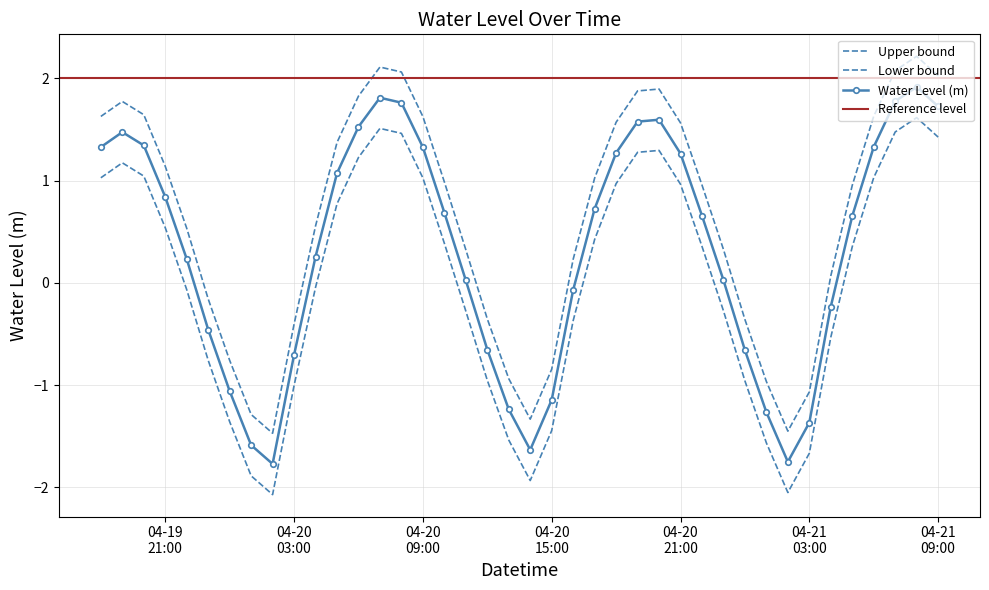

What value does the data have at 2023-04-19 22:00:00?

0.5